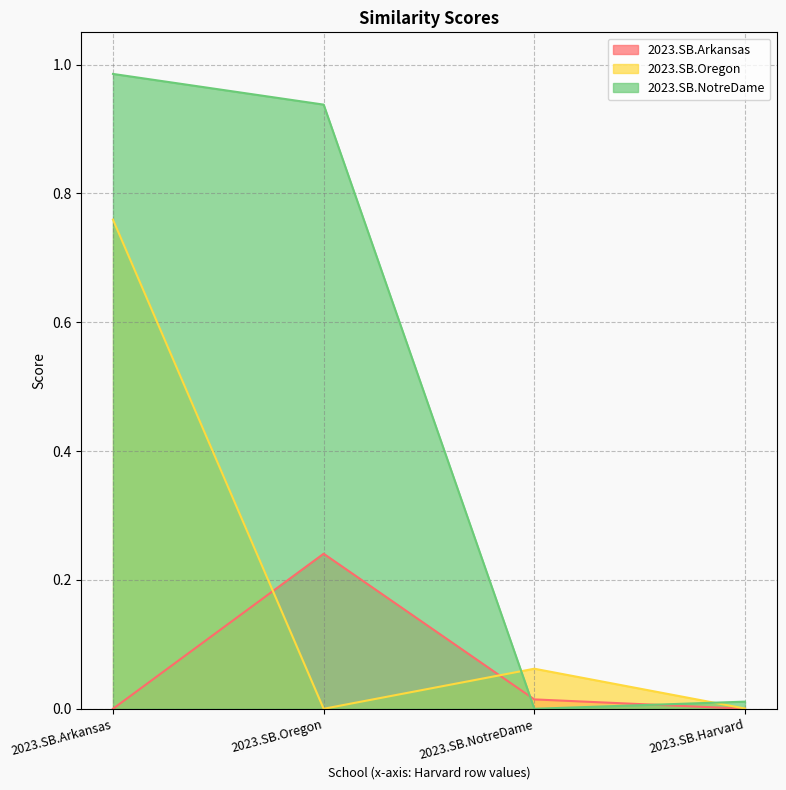

Rank the series by their maximum value, from highest to lowest.

2023.SB.NotreDame, 2023.SB.Oregon, 2023.SB.Arkansas